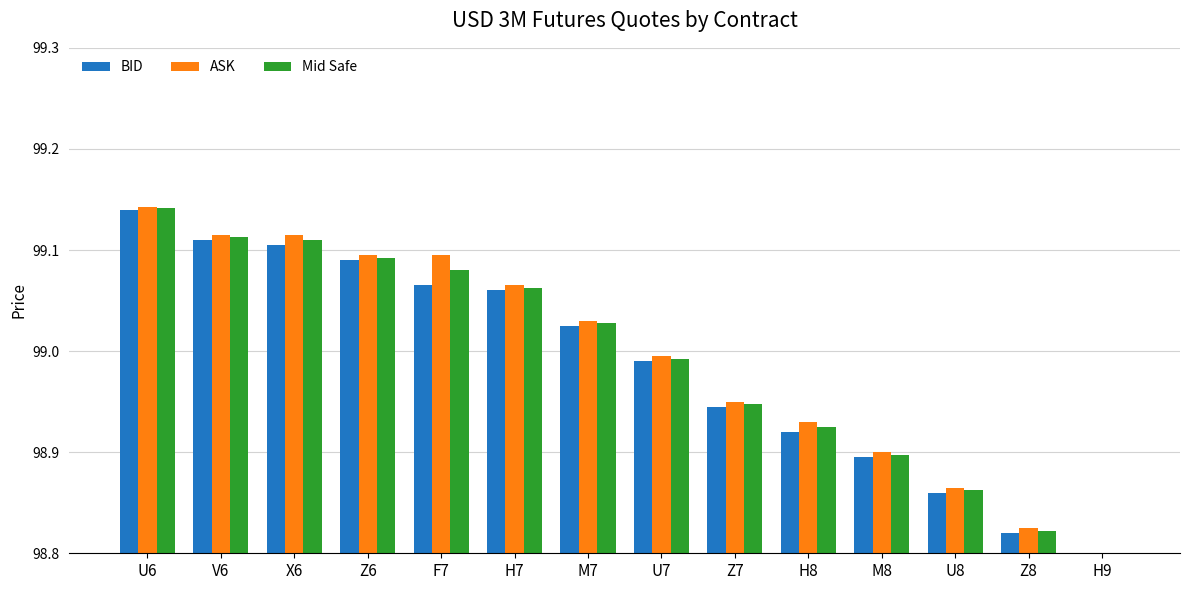

Which category has the lowest value across all series?

H9